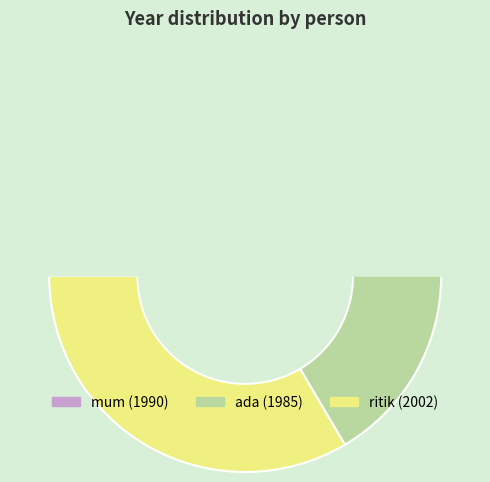

What is the change in value from mum to ada?

-5